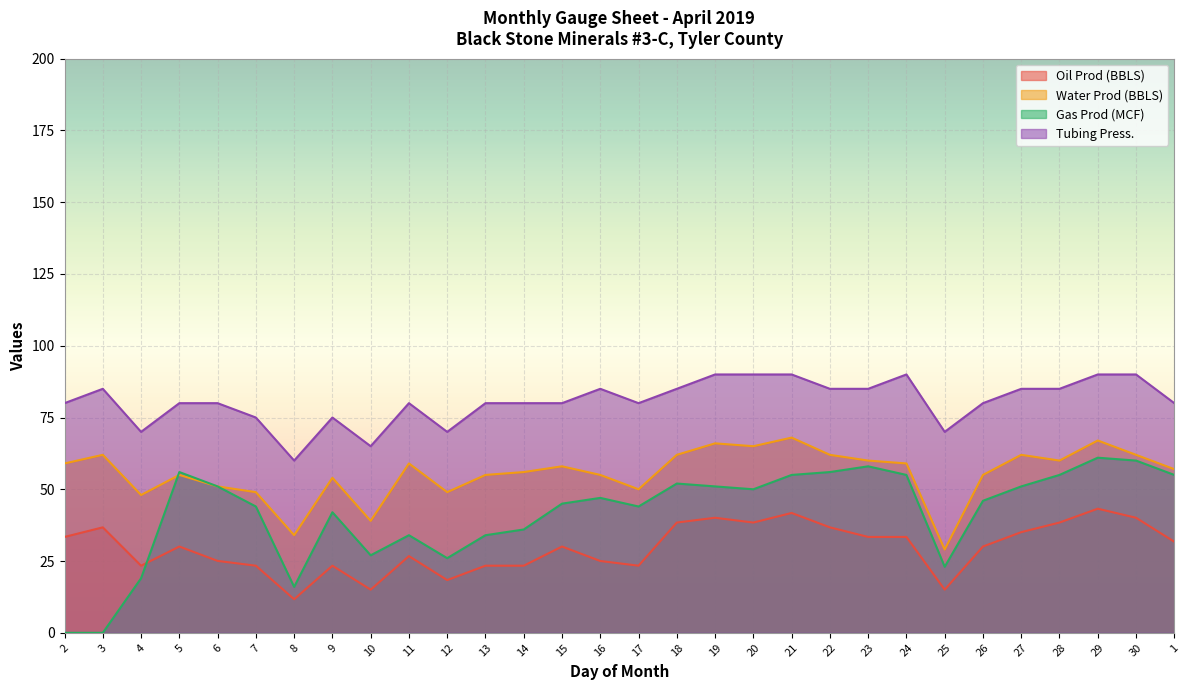

What is the label of the 13th point from the right?

19